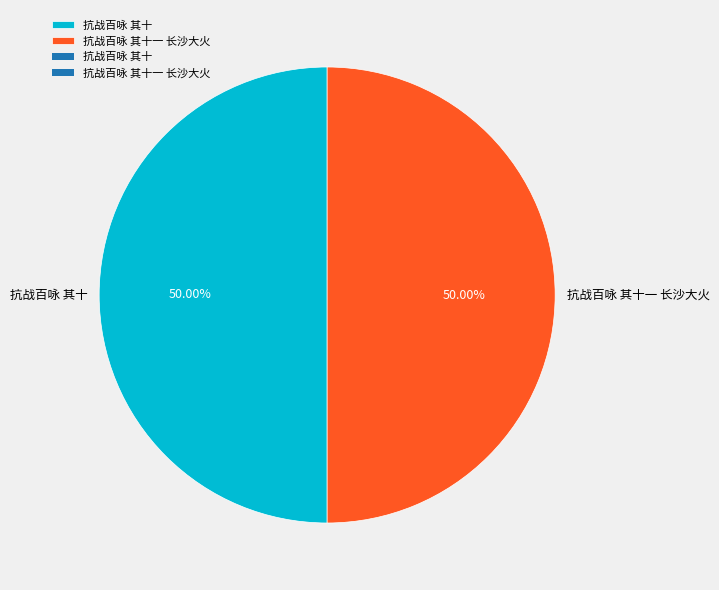

What is the ratio of the value at 抗战百咏 其十 to the value at 抗战百咏 其十一 长沙大火?

1.0